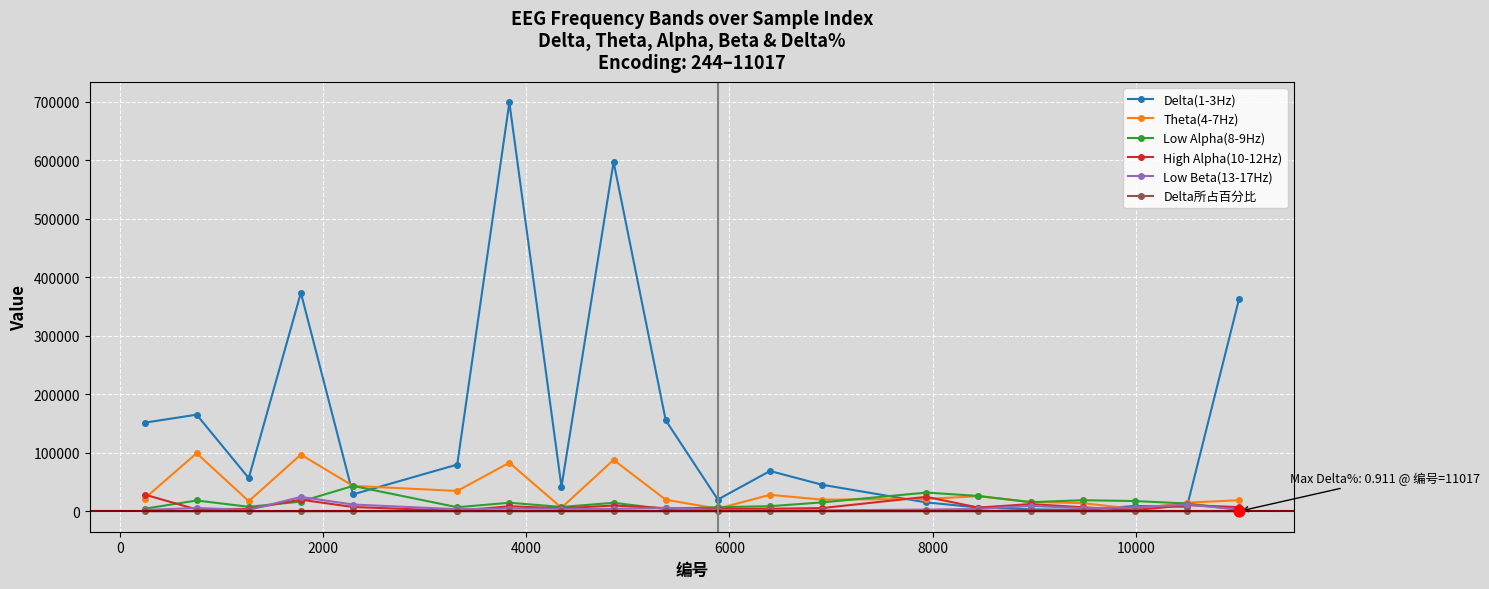

At how many categories does at least one series exceed 248145?

4